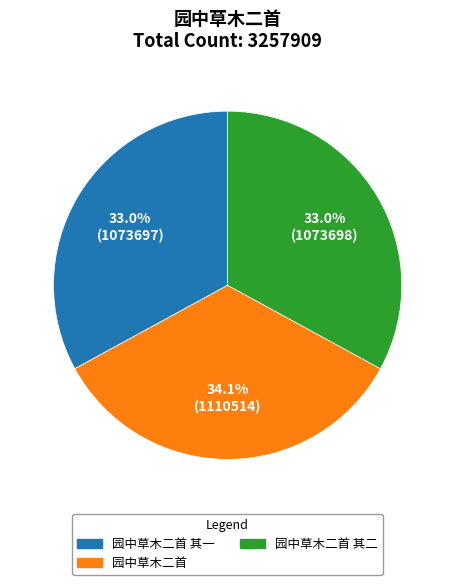

Is there any slice that represents more than half of the pie?

No